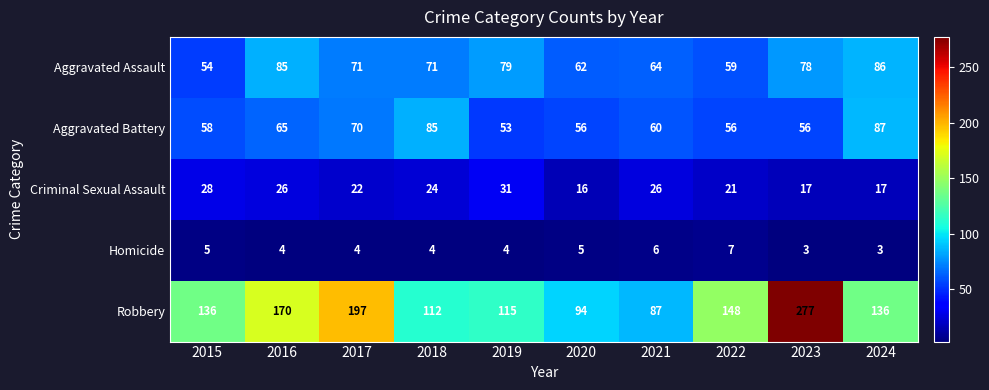

The value of Robbery at 2016 is 170. True or false?

True